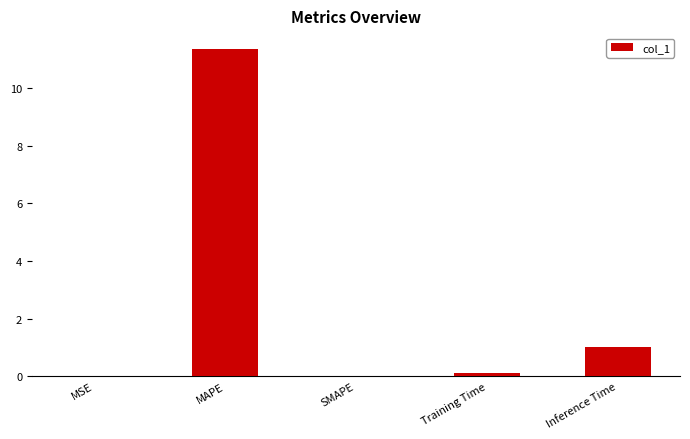

Read the value at MAPE.

11.3